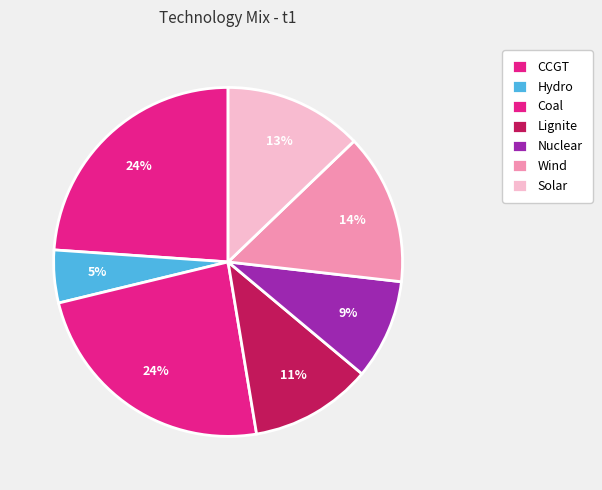

How many segments does this pie chart have?

7